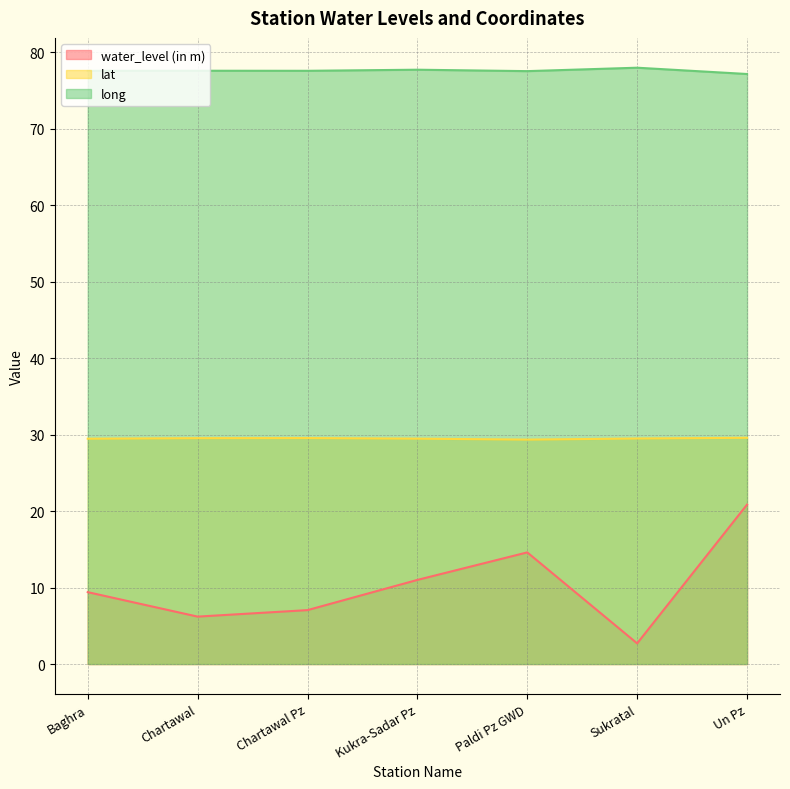

Which category has the highest value in the lat series?

Un Pz